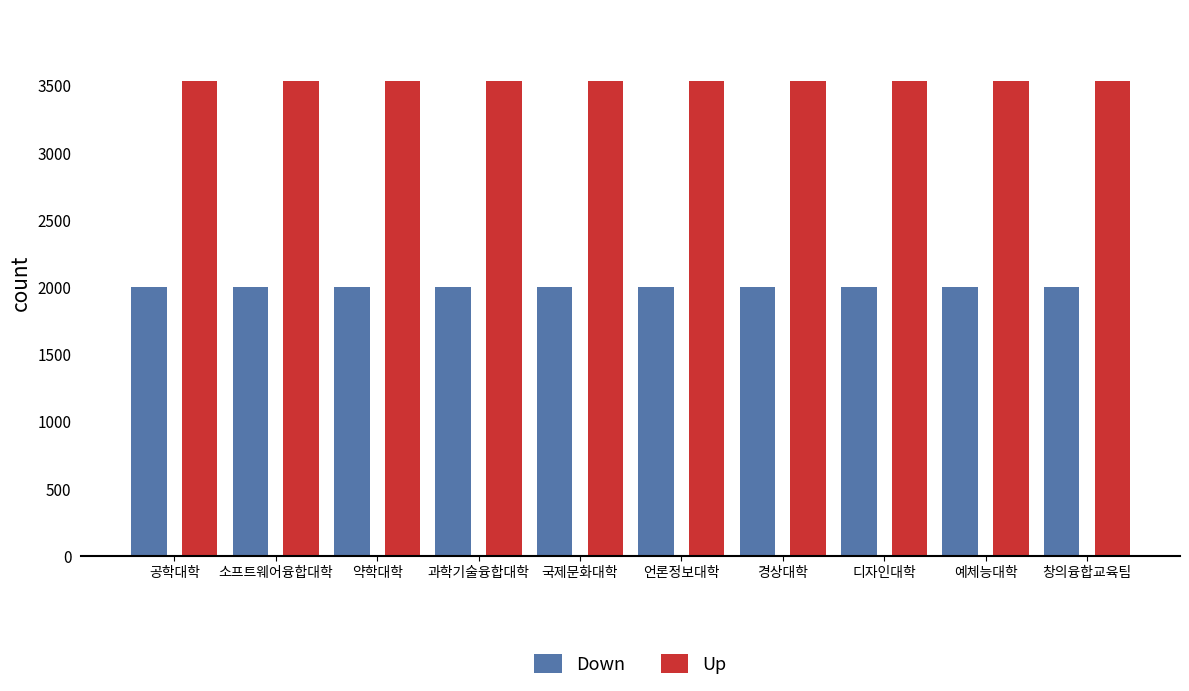

Is the value of Down at 공학대학 greater than the value of Up at 경상대학?

No